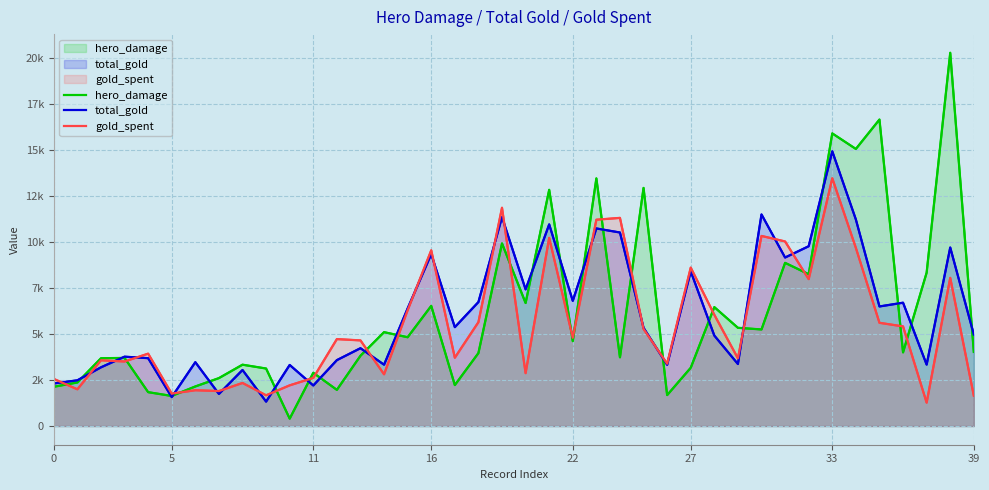

Where does the hero_damage series first go above 4024?

14